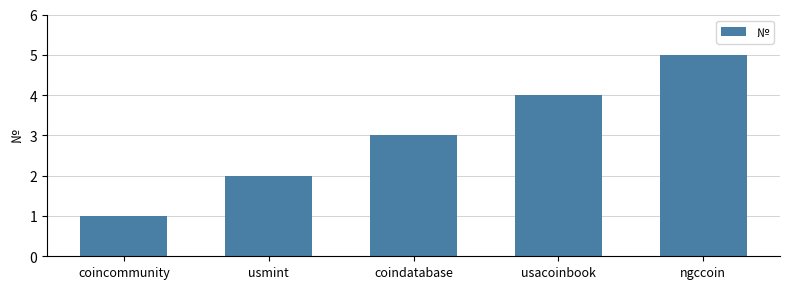

Reading right to left, transcribe all the data shown in this chart.

5	4	3	2	1